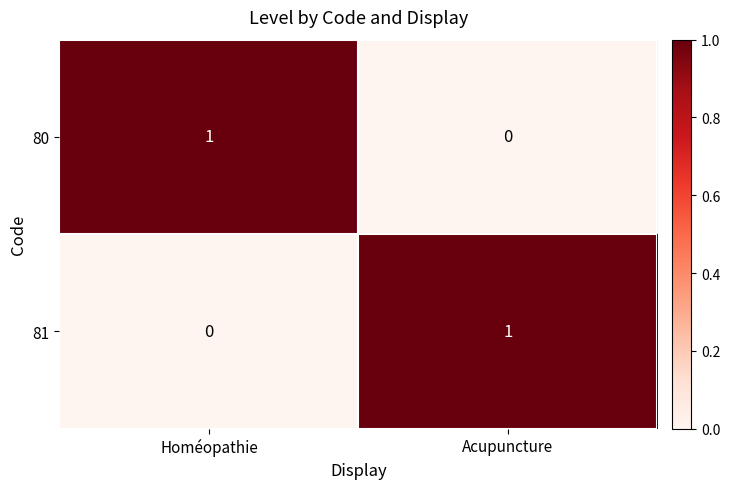

Where is 80 nearest to the value 0?

Acupuncture